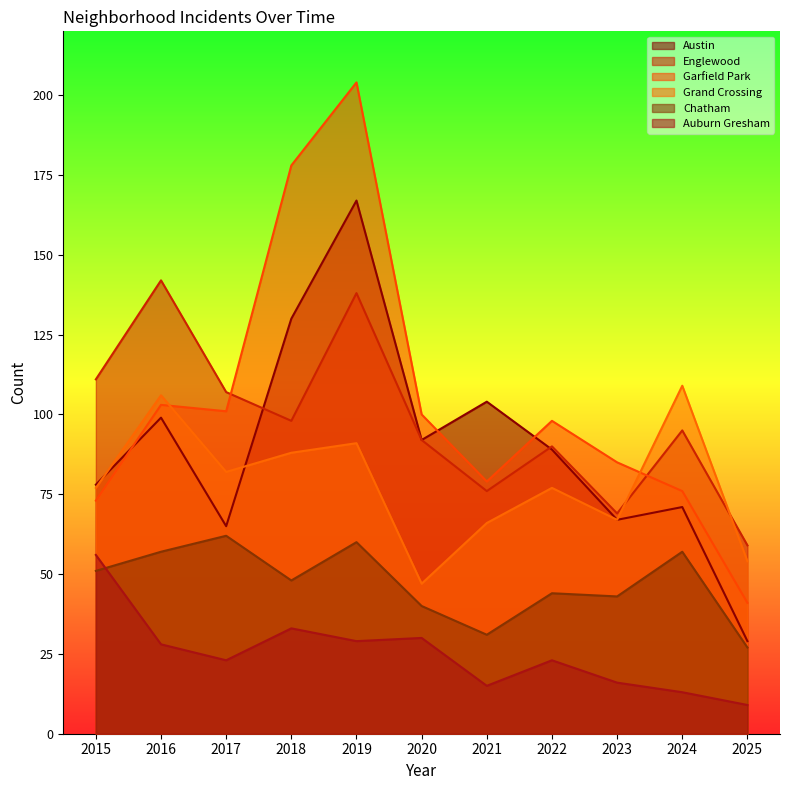

Is the value of Grand Crossing at 2022 greater than the value of Garfield Park at 2021?

No